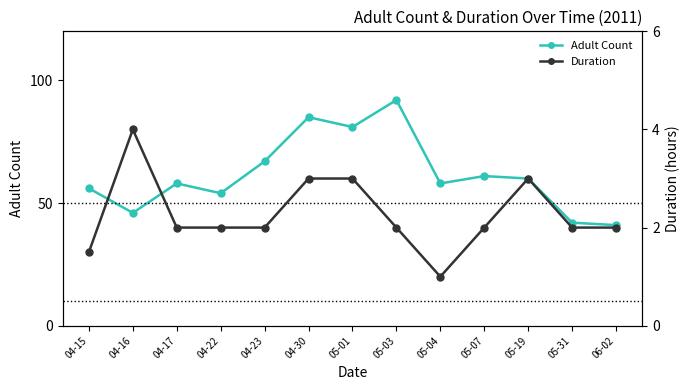

What is the total value across all series at 05-01?

84.0